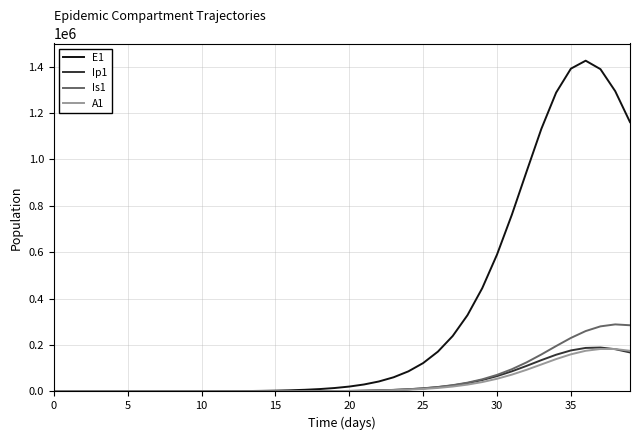

What is the greatest value displayed?

1425879.9